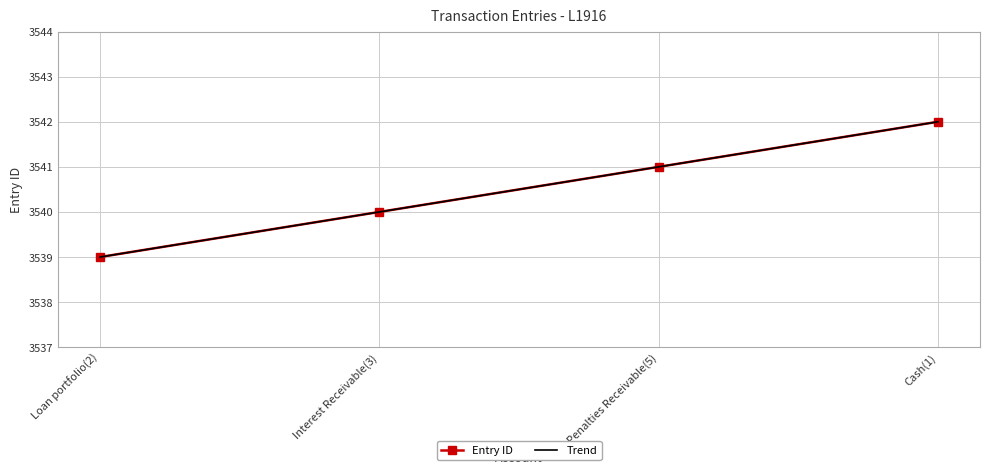

The value of Trend at Interest Receivable(3) is 3540.0. True or false?

True